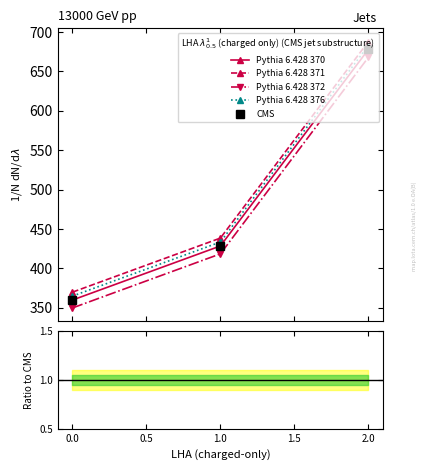

How many categories are shown in the chart?

3